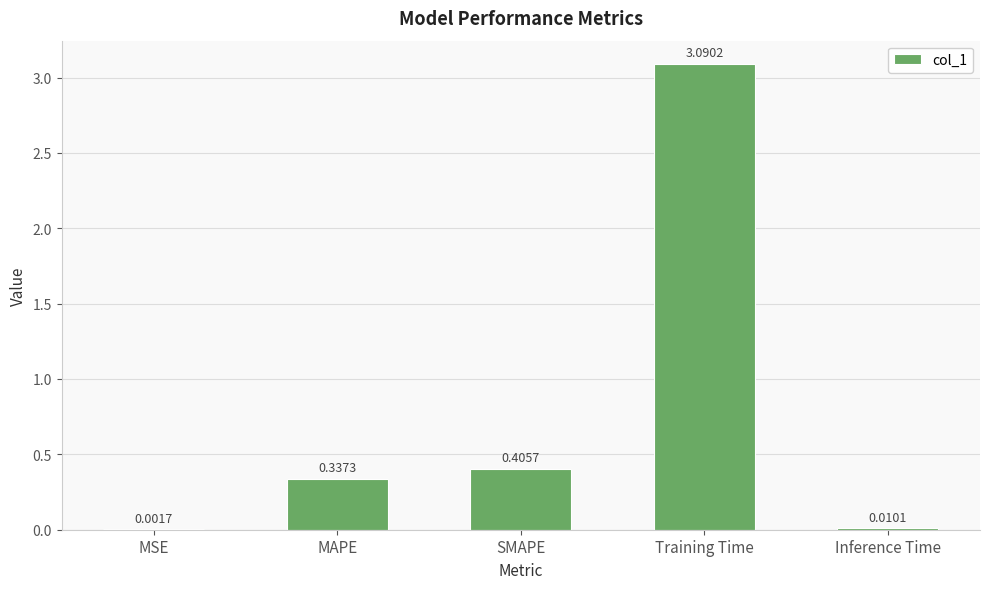

What is the maximum value shown in the chart?

3.1